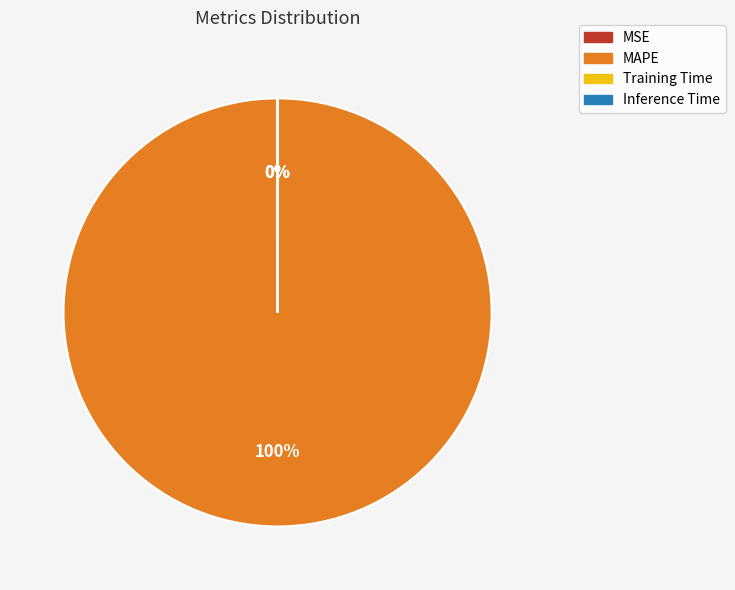

Does MAPE account for over 50% of the chart?

Yes